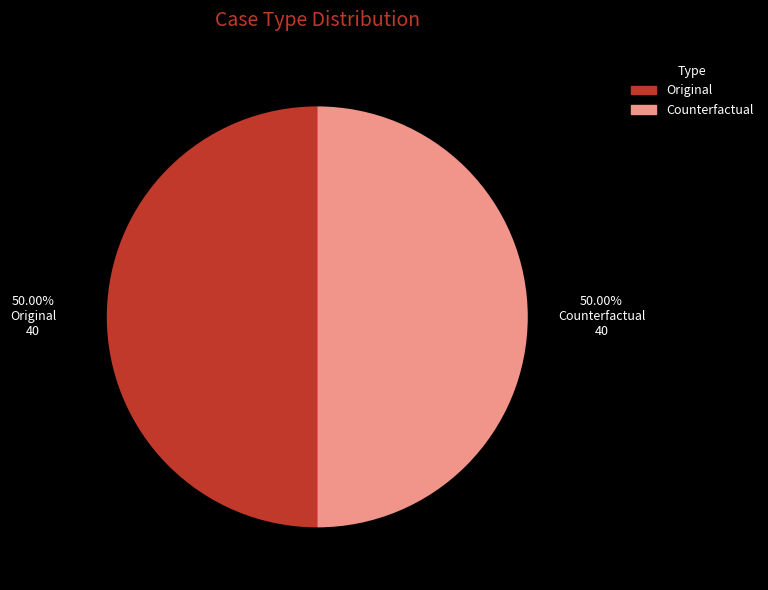

To the nearest percent, what is the difference between the Counterfactual and Original slice percentages?

0%